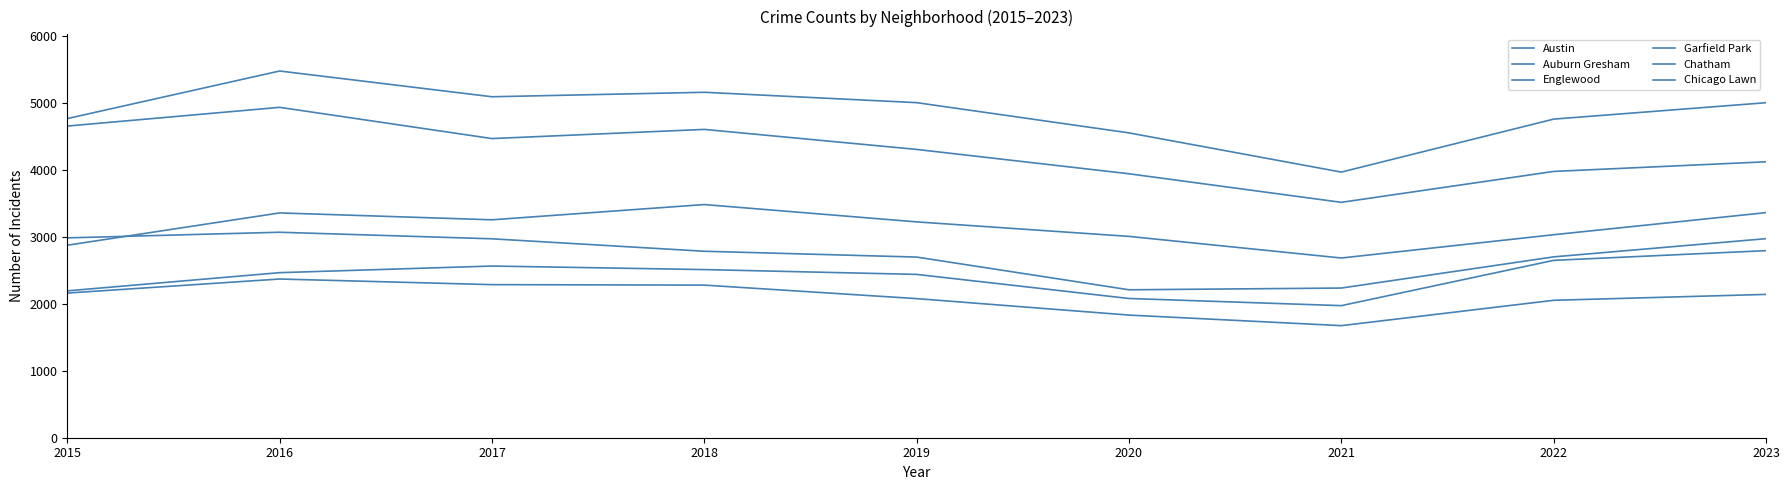

Which has a higher value, 2021 or 2022?

2022